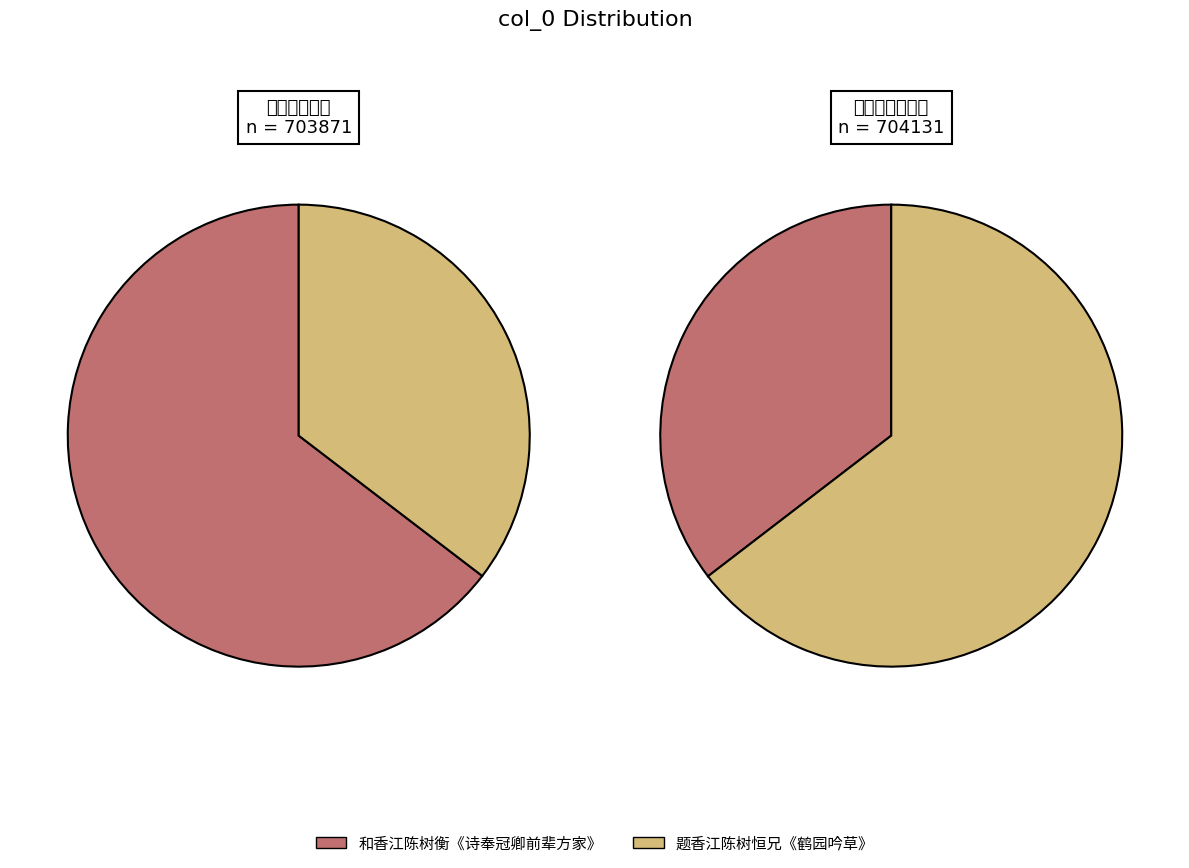

To the nearest percent, what is the average slice percentage?

50%